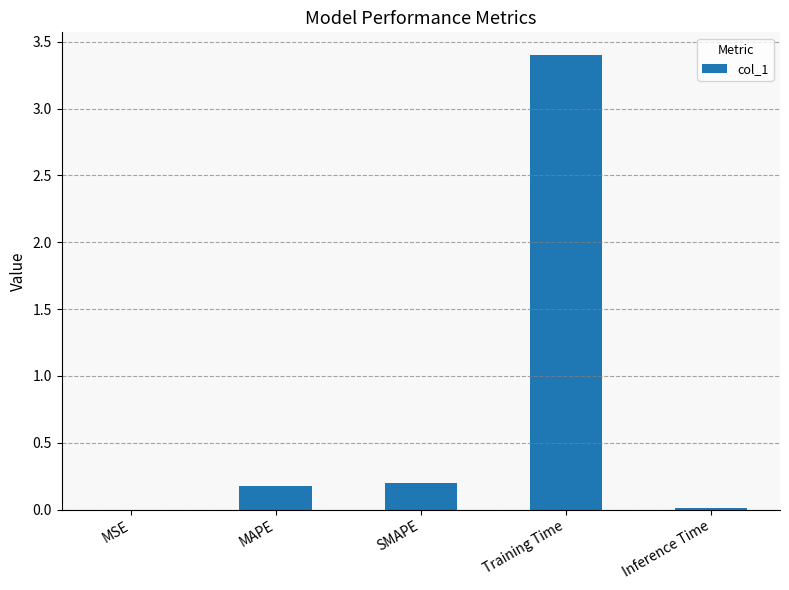

What is the maximum value shown in the chart?

3.4